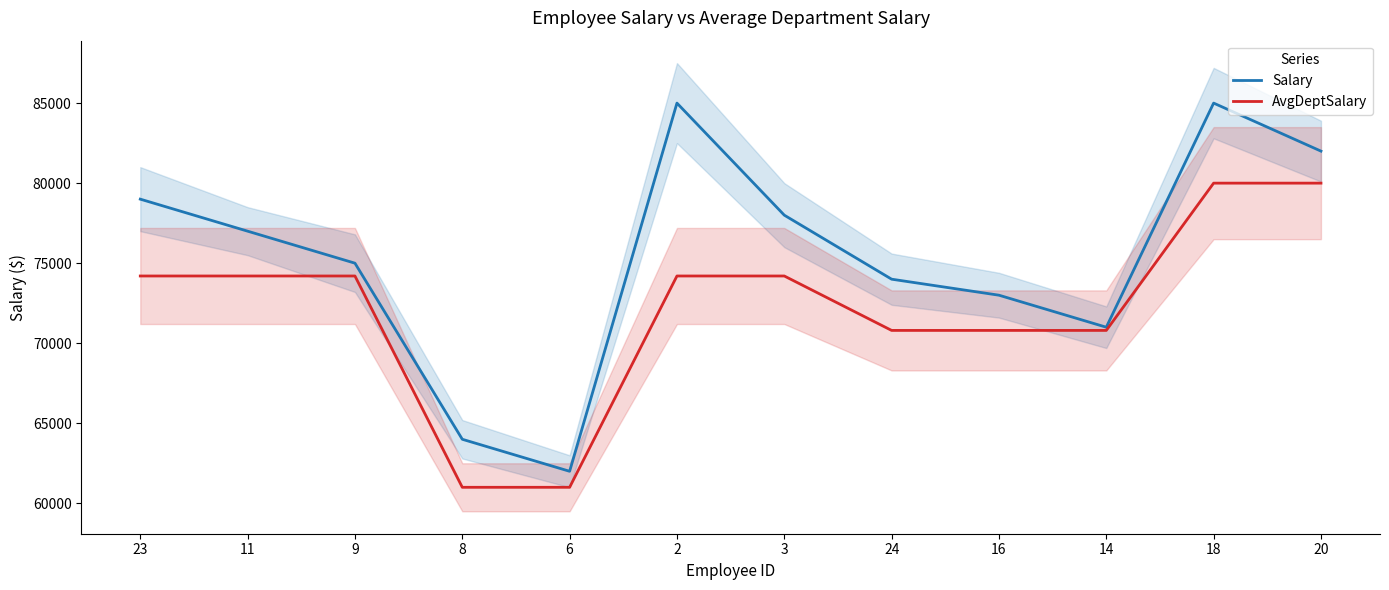

Reading right to left, transcribe all the data shown in this chart.

Salary: 82000	85000	71000	73000	74000	78000	85000	62000	64000	75000	77000	79000
AvgDeptSalary: 80000	80000	70800	70800	70800	74200	74200	61000	61000	74200	74200	74200